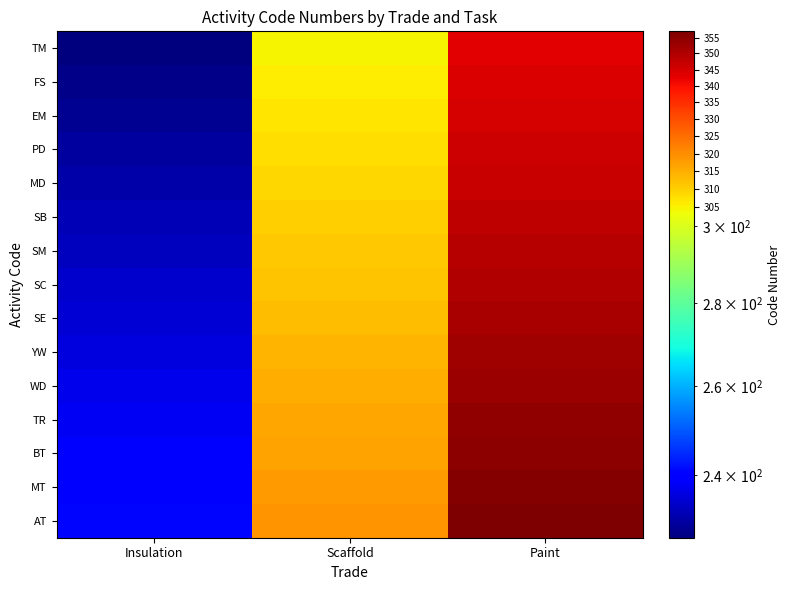

What is the difference between the highest and lowest values at Scaffold?

14